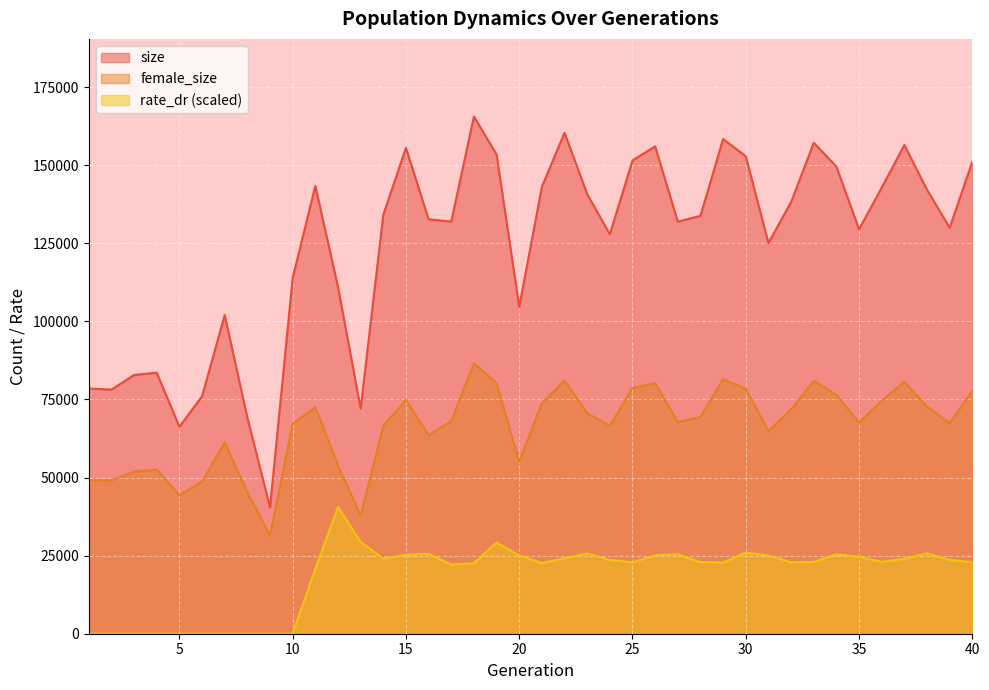

Does the chart display data point markers on the line(s)?

No